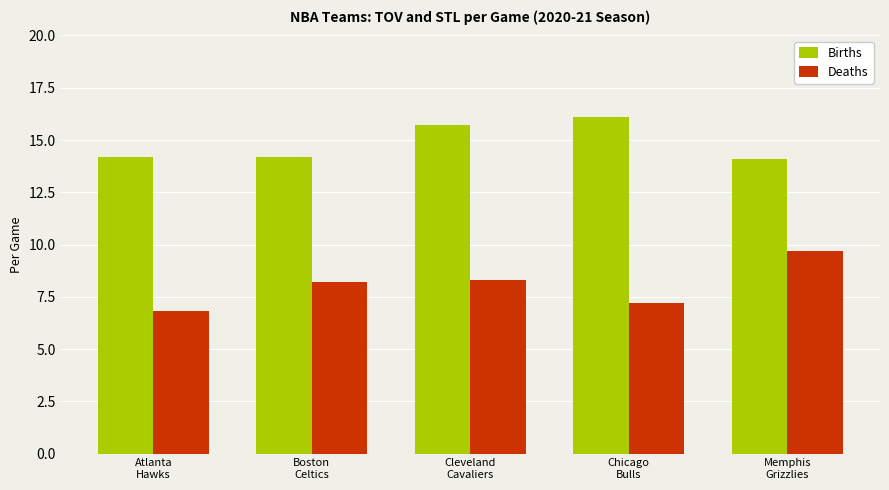

Rank the series at Boston
Celtics from lowest to highest value.

Deaths, Births